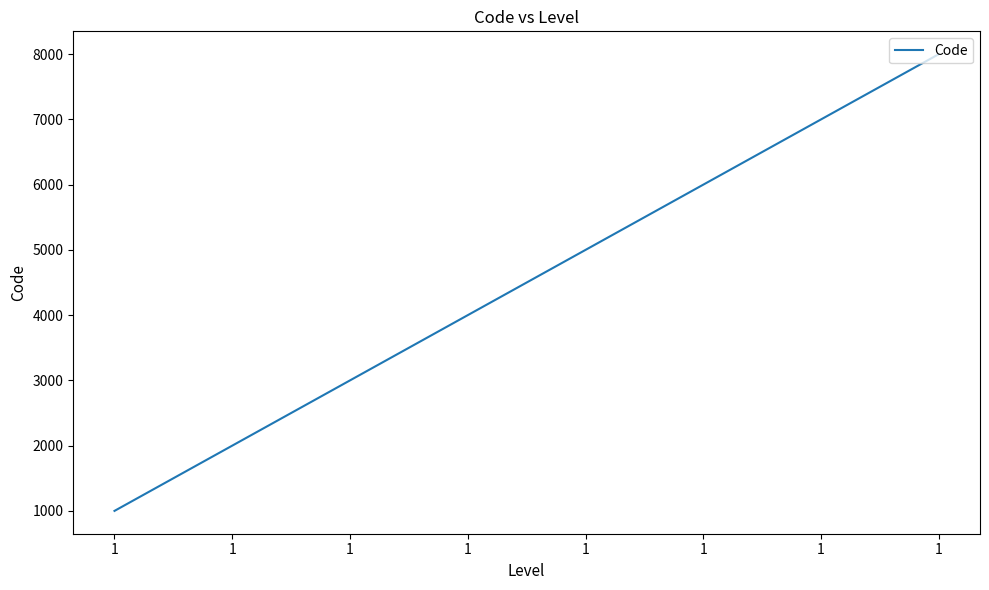

How many series are shown in this chart?

1